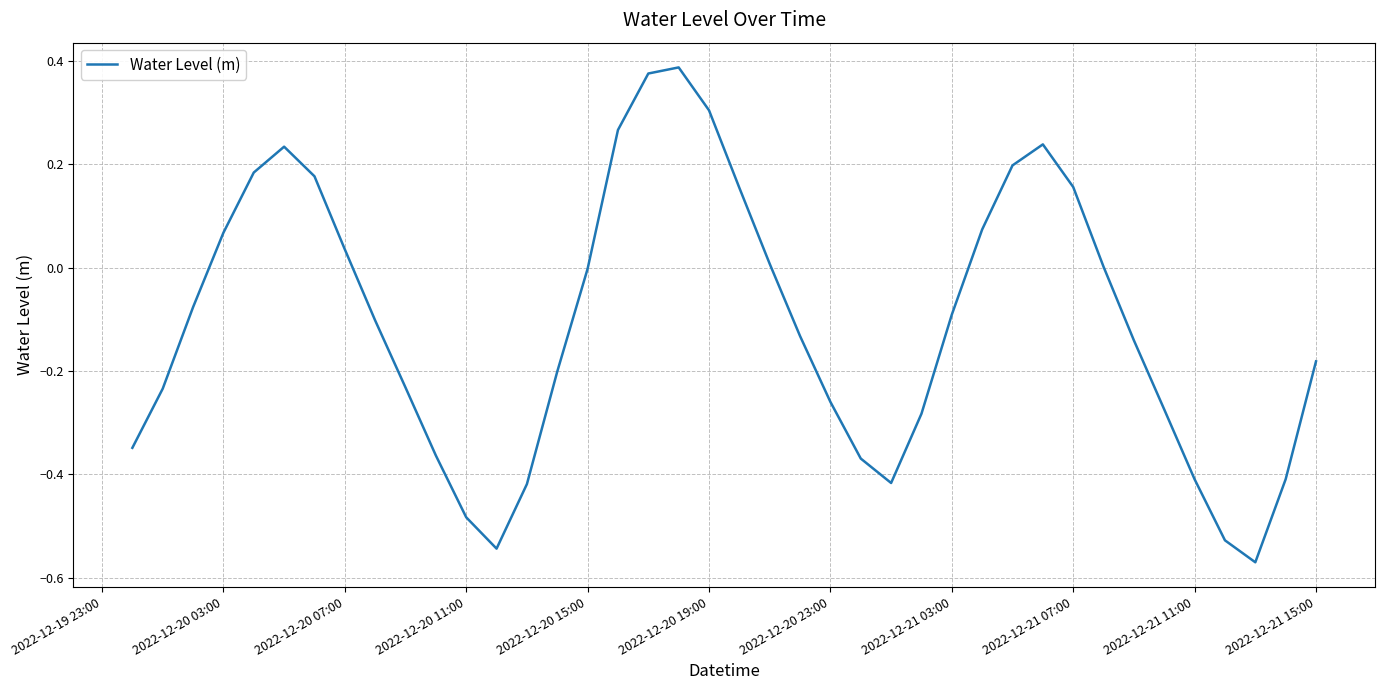

Is this an area chart (filled region under the line)?

No